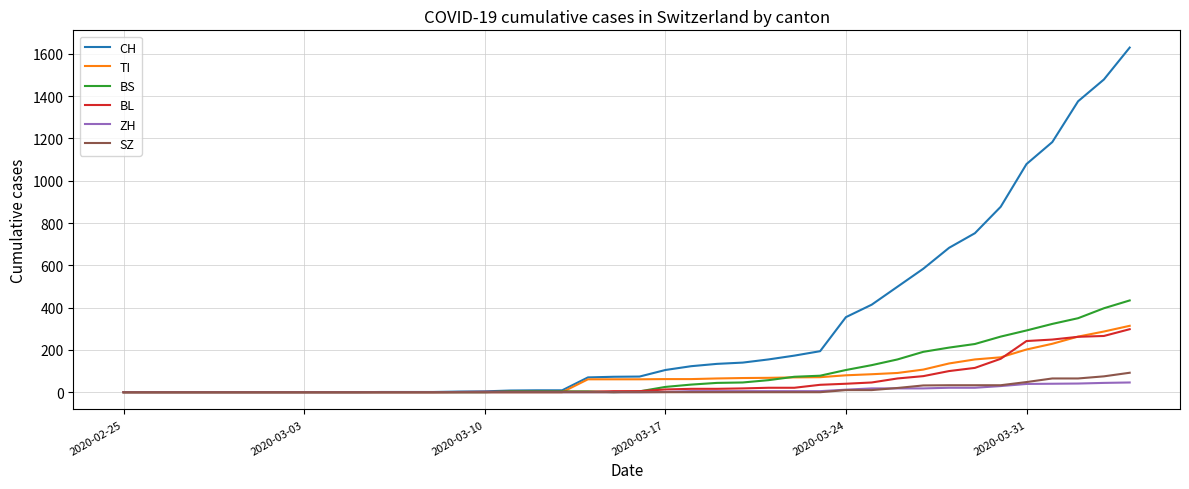

Which series has the largest total across all categories?

CH